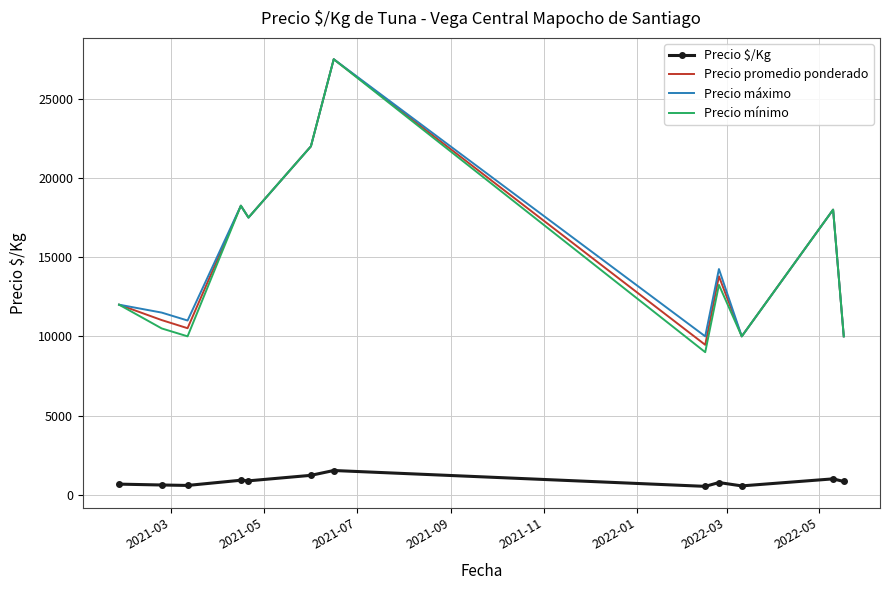

True or false: Precio $/Kg and Precio máximo intersect in this chart.

False